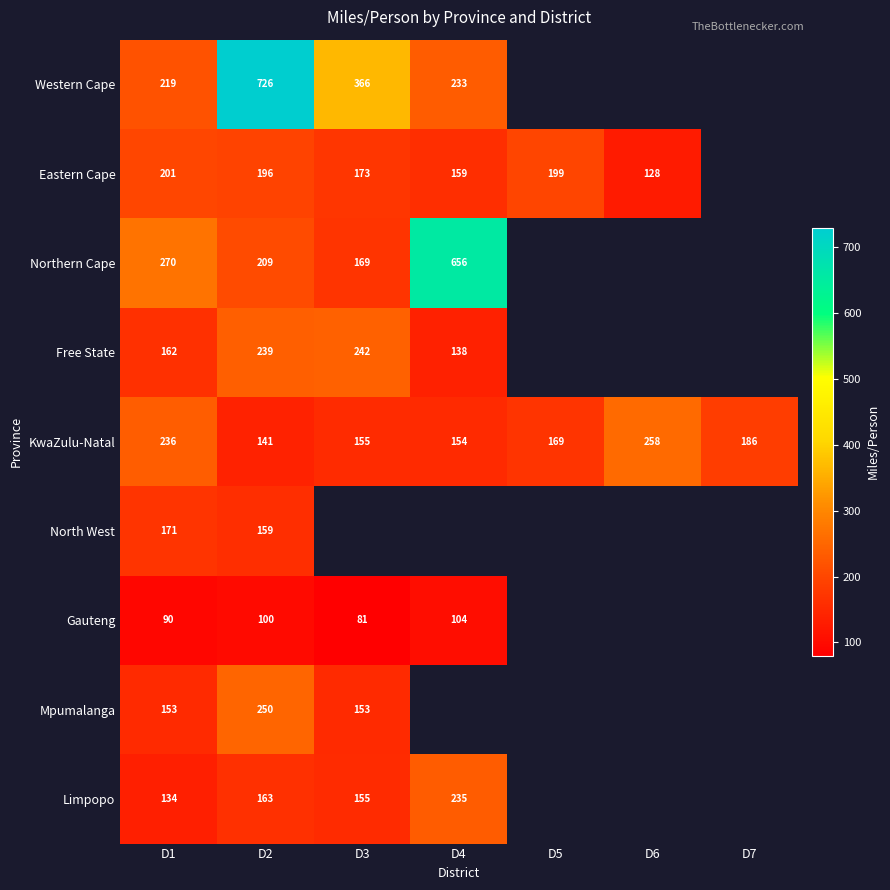

Rank the series at D1 from lowest to highest value.

Gauteng, Limpopo, Mpumalanga, Free State, North West, Eastern Cape, Western Cape, KwaZulu-Natal, Northern Cape